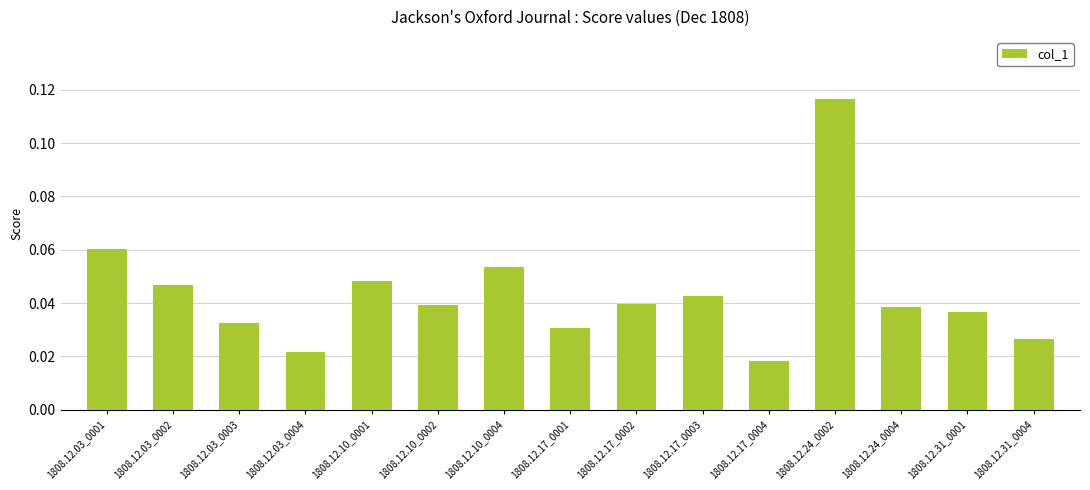

At which category does the chart reach its minimum across all series?

1808.12.17_0004